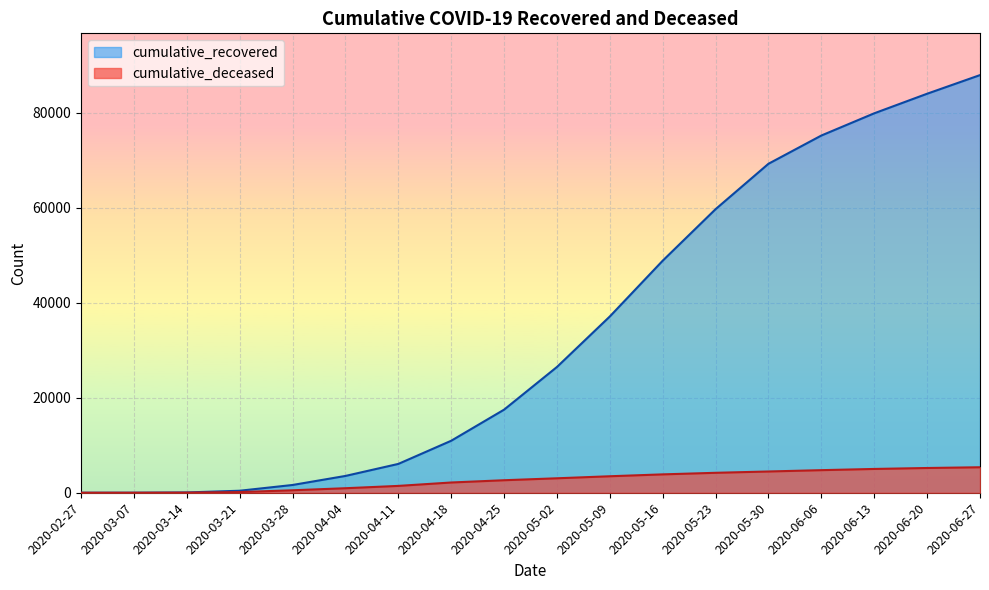

At which category is the sum across all series the highest?

2020-06-27